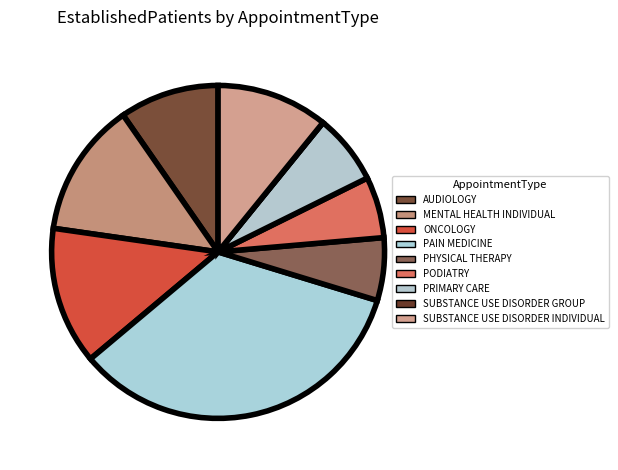

Is the sum of SUBSTANCE USE DISORDER INDIVIDUAL and PRIMARY CARE greater than half?

No